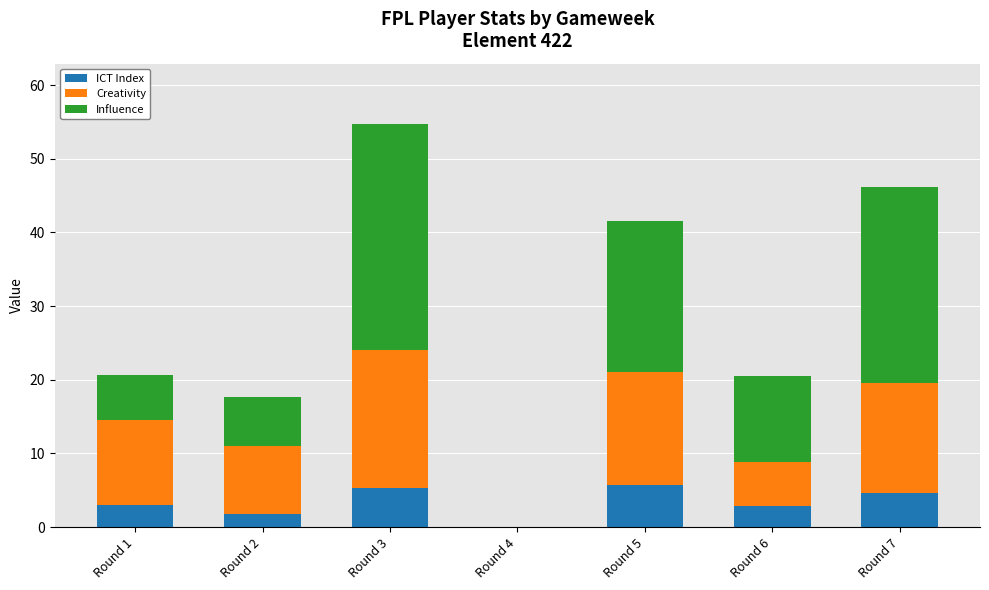

What is the sum of all ICT Index values?

23.3